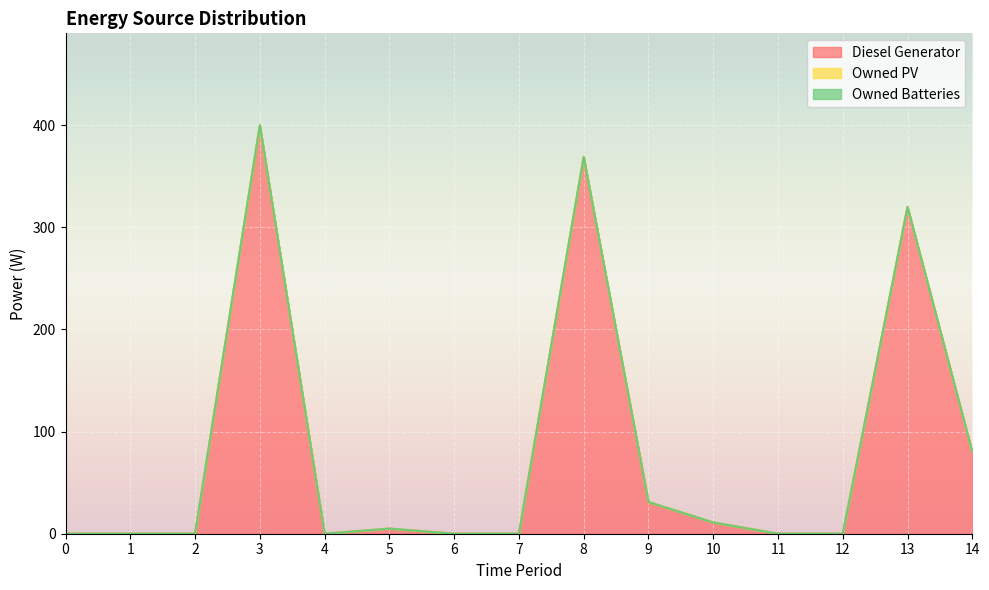

At which category is the sum across all series the highest?

3